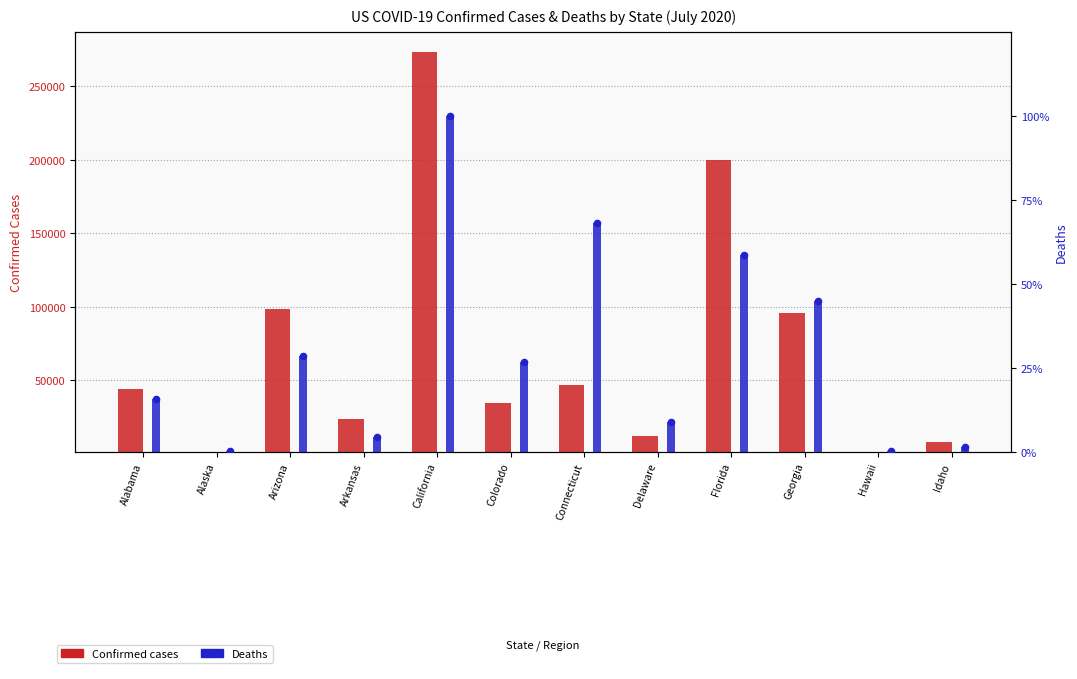

Which series has the largest total across all categories?

Confirmed